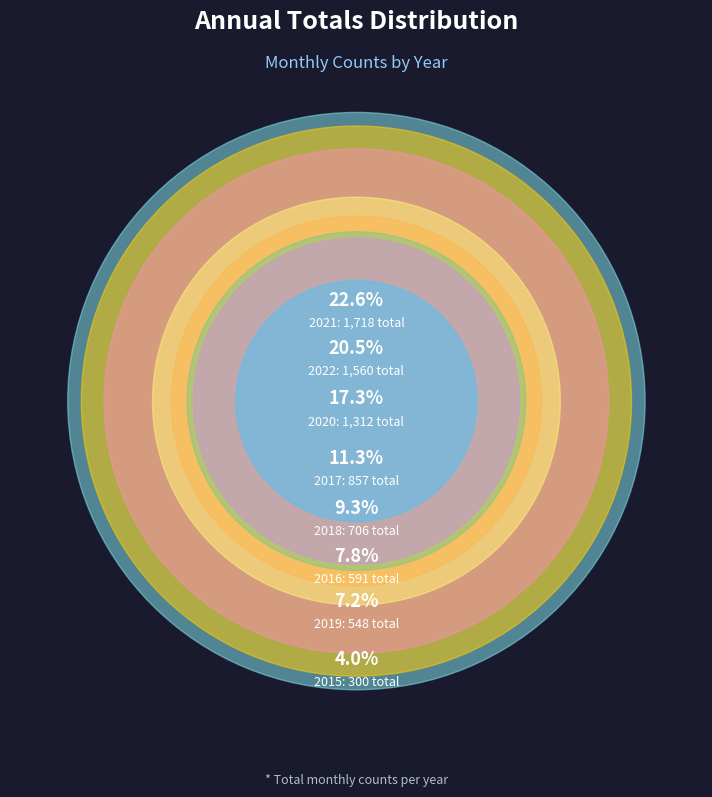

To the nearest percent, what is the difference between the largest and smallest slice percentages?

19%